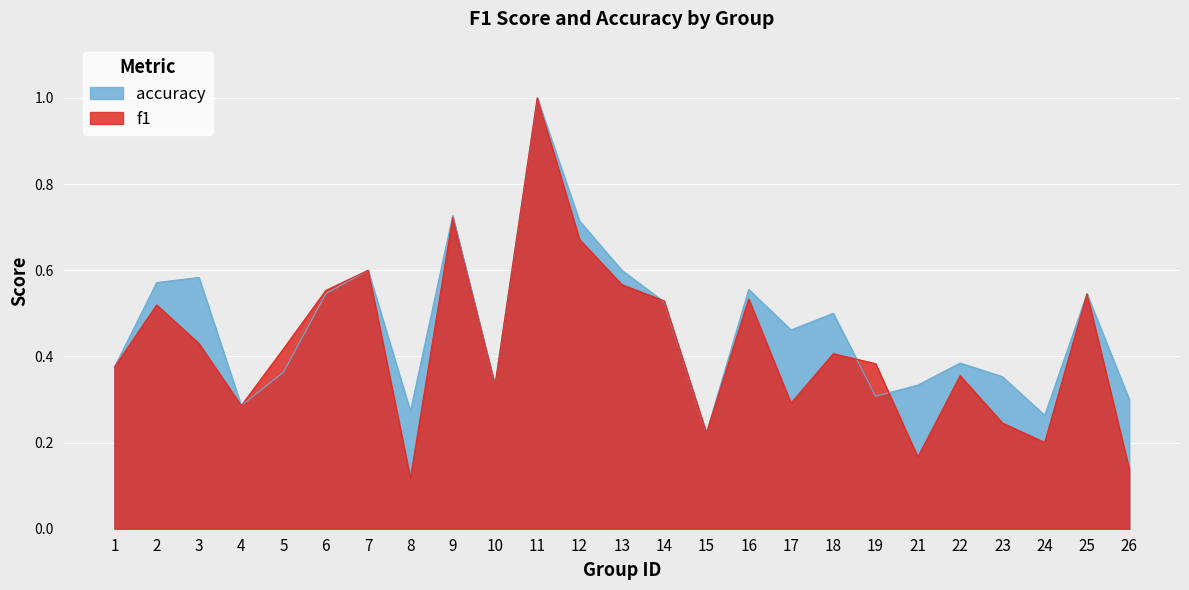

Reading left to right, list all the values displayed in this chart.

f1: 0.4	0.5	0.4	0.3	0.4	0.6	0.6	0.1	0.7	0.3	1.0	0.7	0.6	0.5	0.2	0.5	0.3	0.4	0.4	0.2	0.4	0.2	0.2	0.5	0.1
accuracy: 0.4	0.6	0.6	0.3	0.4	0.5	0.6	0.3	0.7	0.3	1.0	0.7	0.6	0.5	0.2	0.6	0.5	0.5	0.3	0.3	0.4	0.4	0.3	0.5	0.3